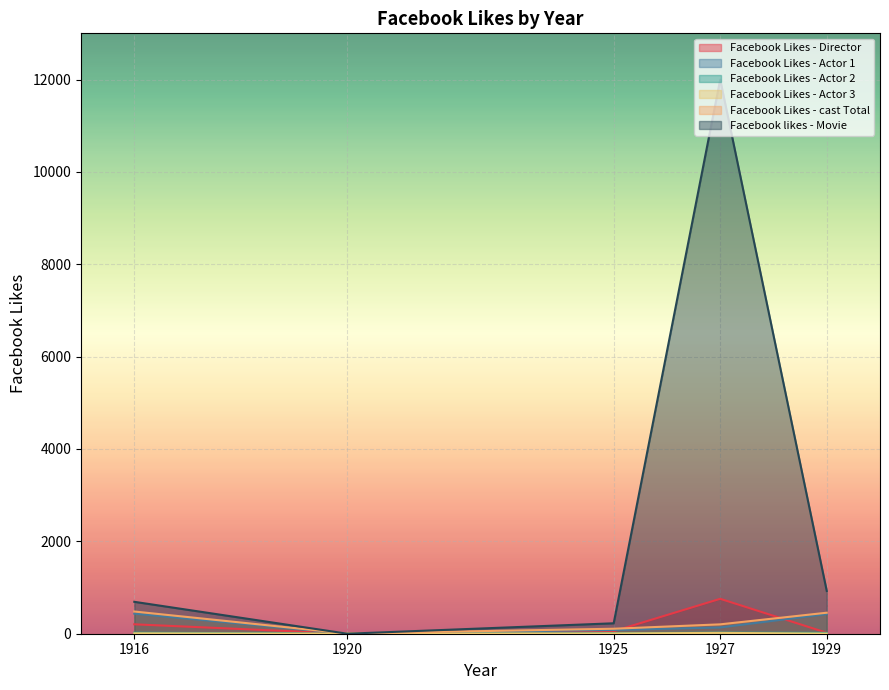

What is the difference between the maximum and minimum values in the Facebook Likes - Actor 1 series?

434